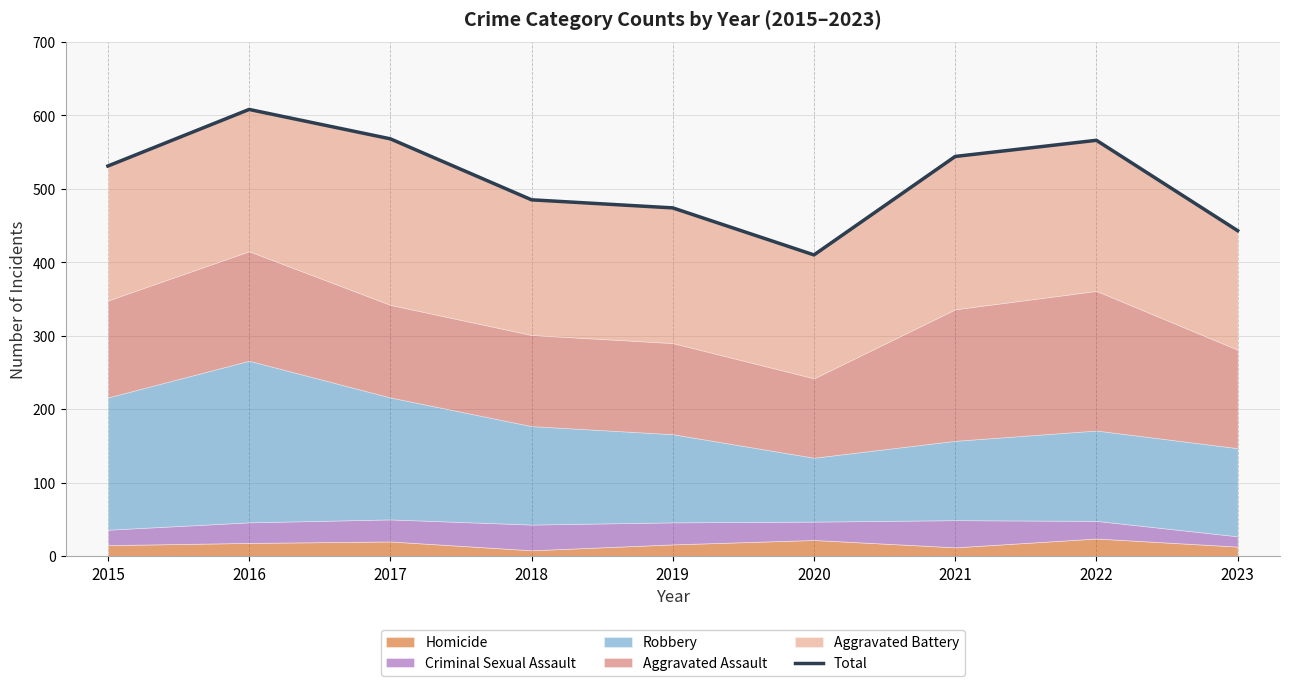

Count the number of categories in the chart.

9